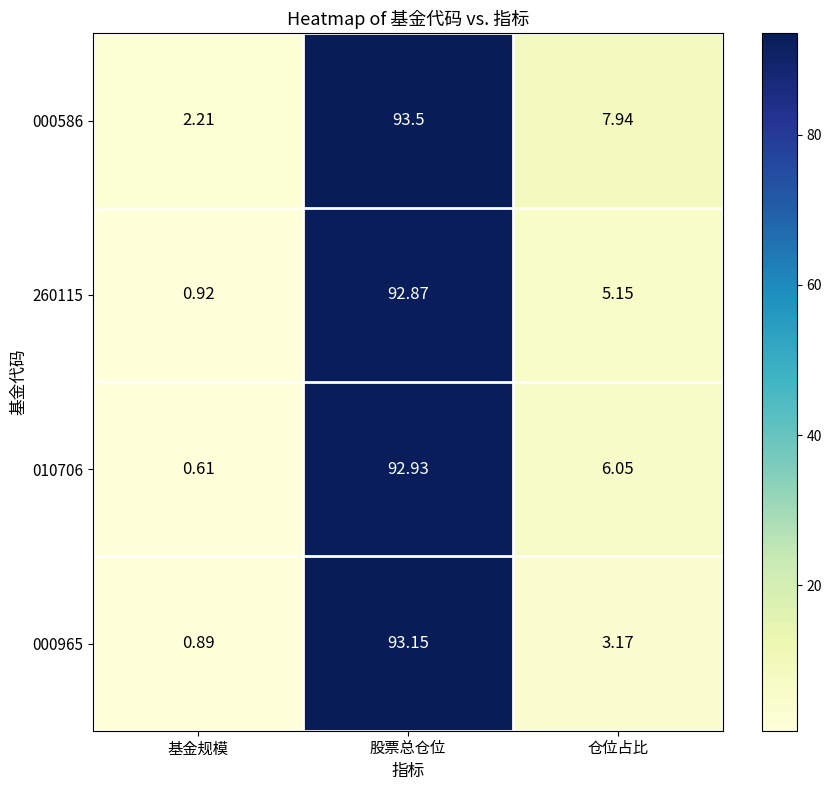

Rank the categories by 010706 value from lowest to highest.

基金规模, 仓位占比, 股票总仓位